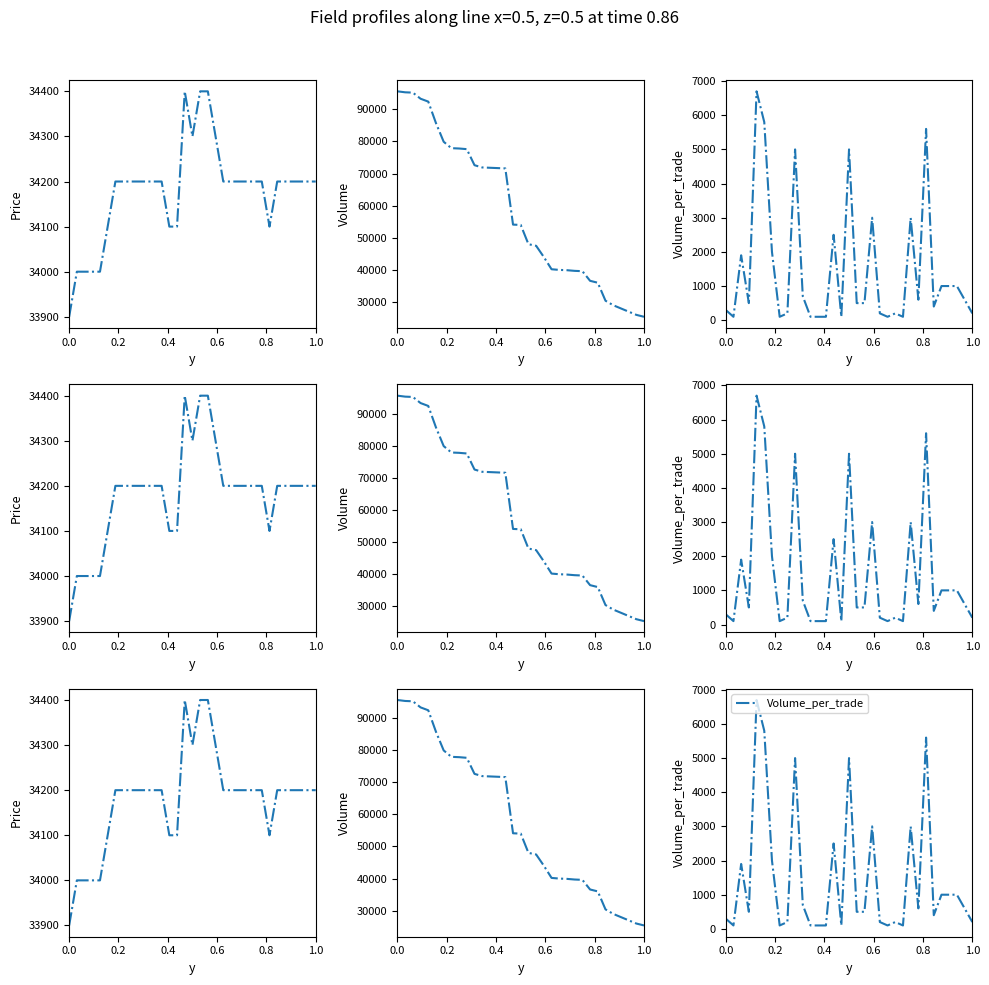

How many data points in Volume are above 54000?

16